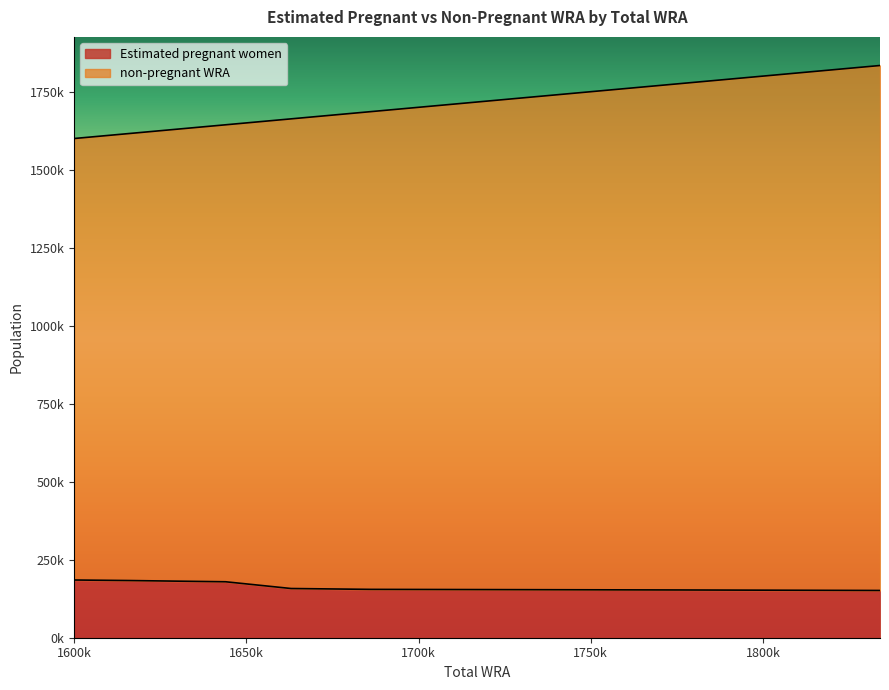

How many categories are shown in the chart?

11